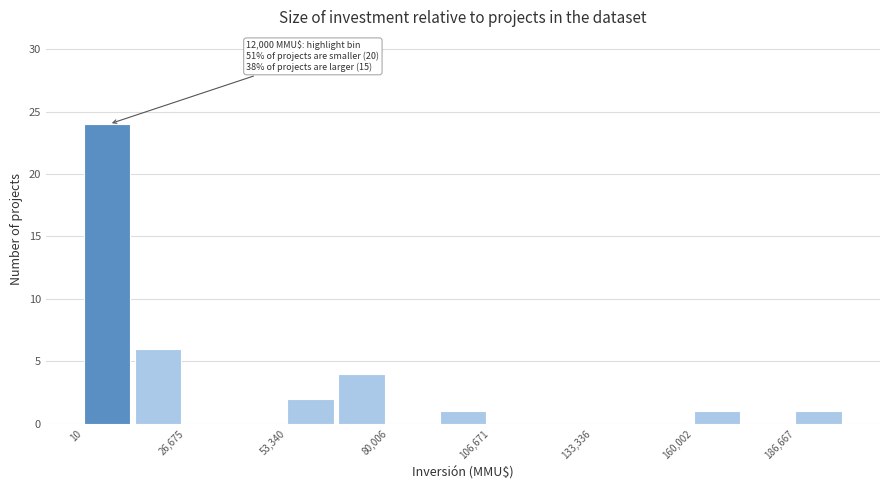

Read against the x-axis, roughly where is the centre of the tallest bar?

5000